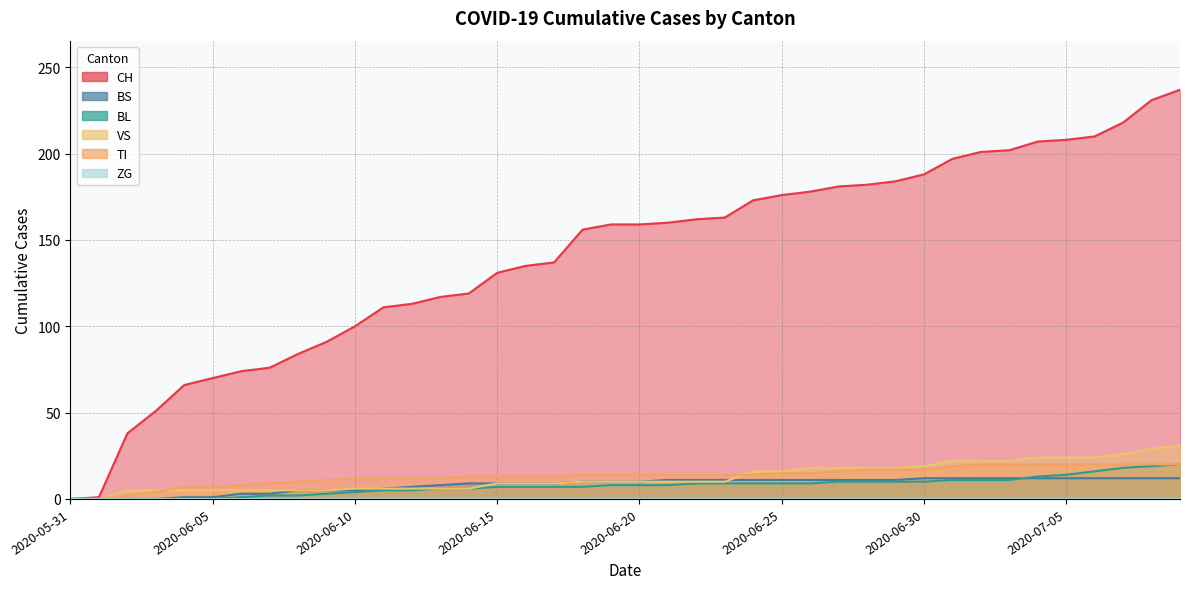

True or false: CH and BS cross at least once.

False